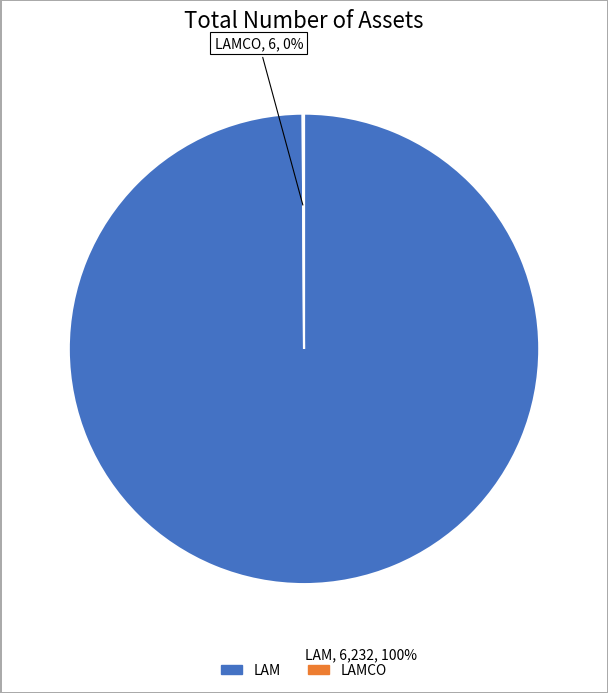

To the nearest percent, what is the difference between the largest and smallest slice percentages?

100%